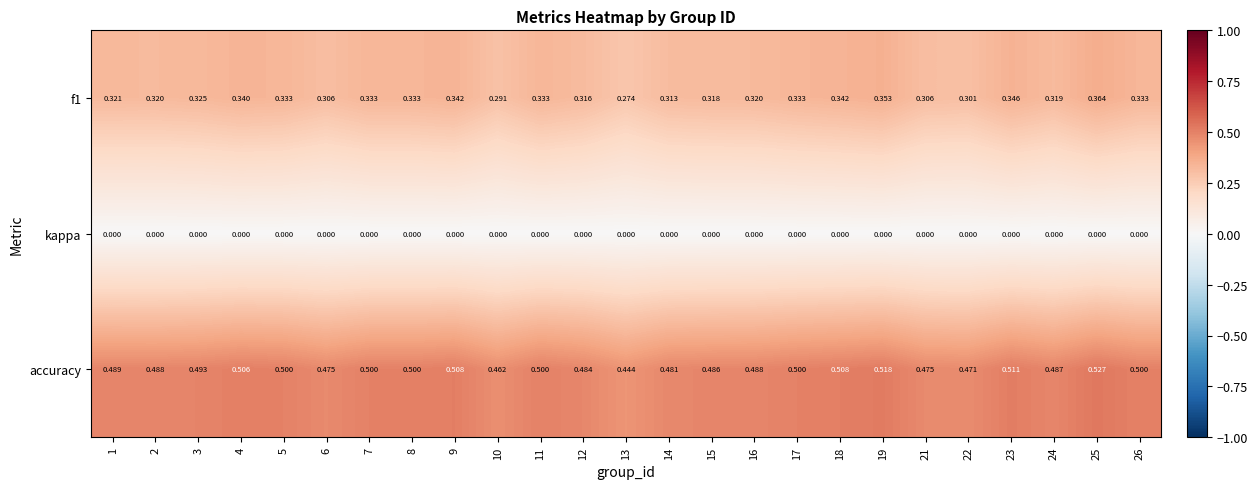

Which series has the largest total across all categories?

accuracy